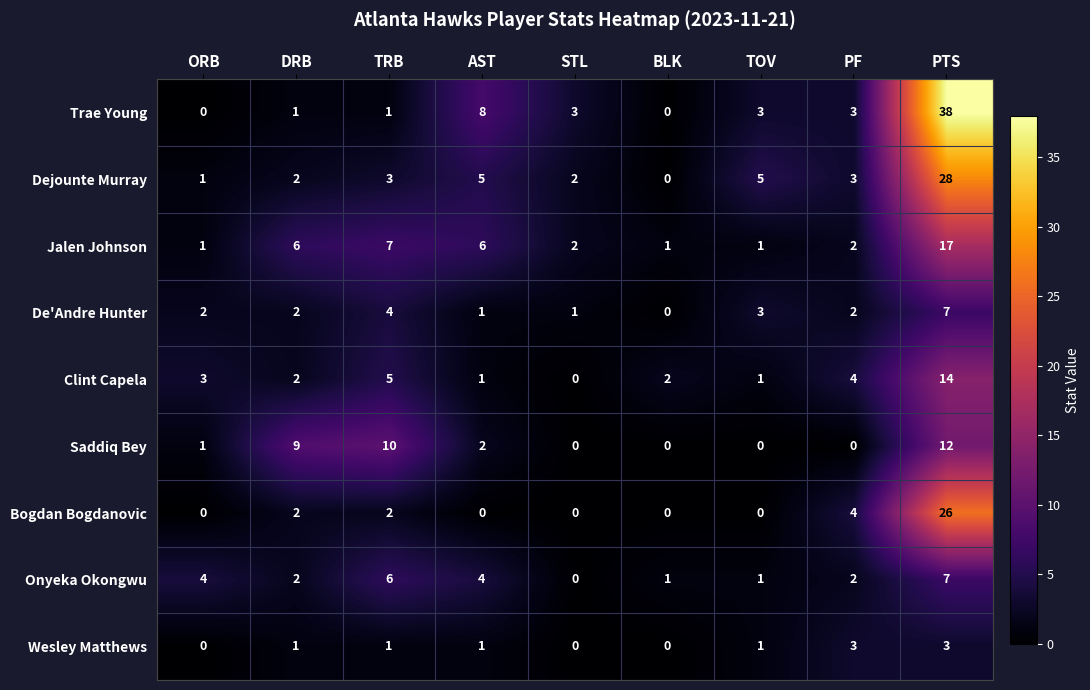

What is the sum of the Trae Young values at ORB and STL?

3